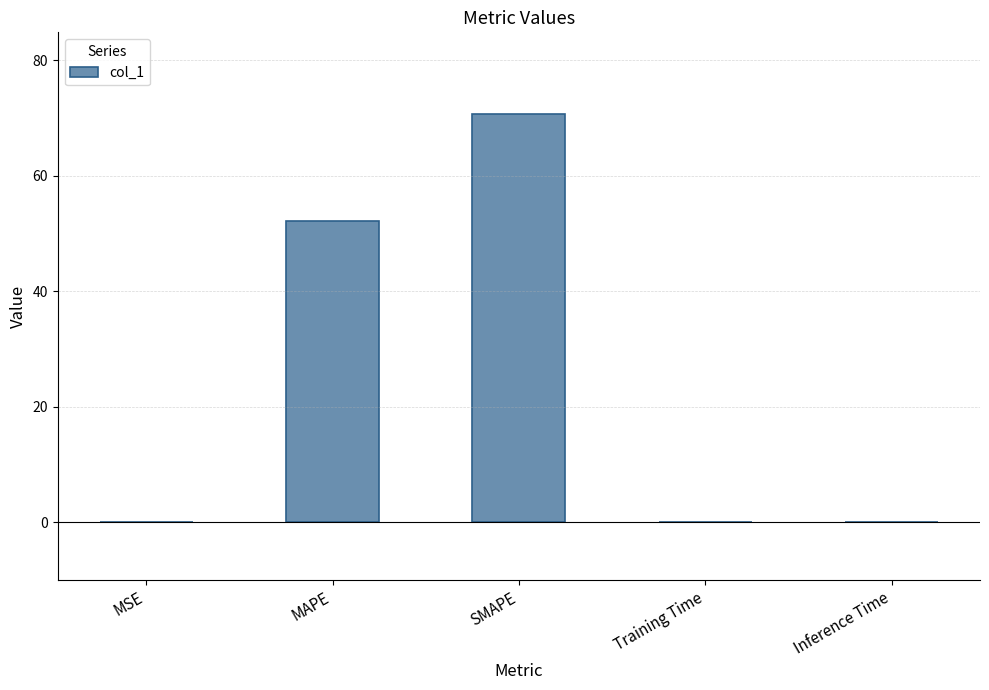

What is the sum of all values?

123.0